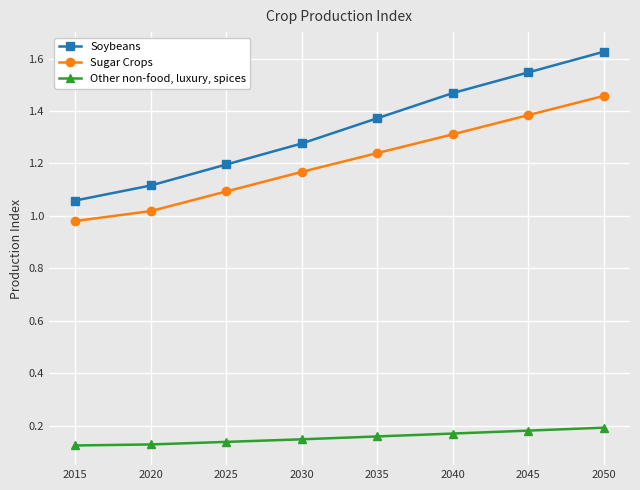

Does the chart have visible grid lines?

Yes